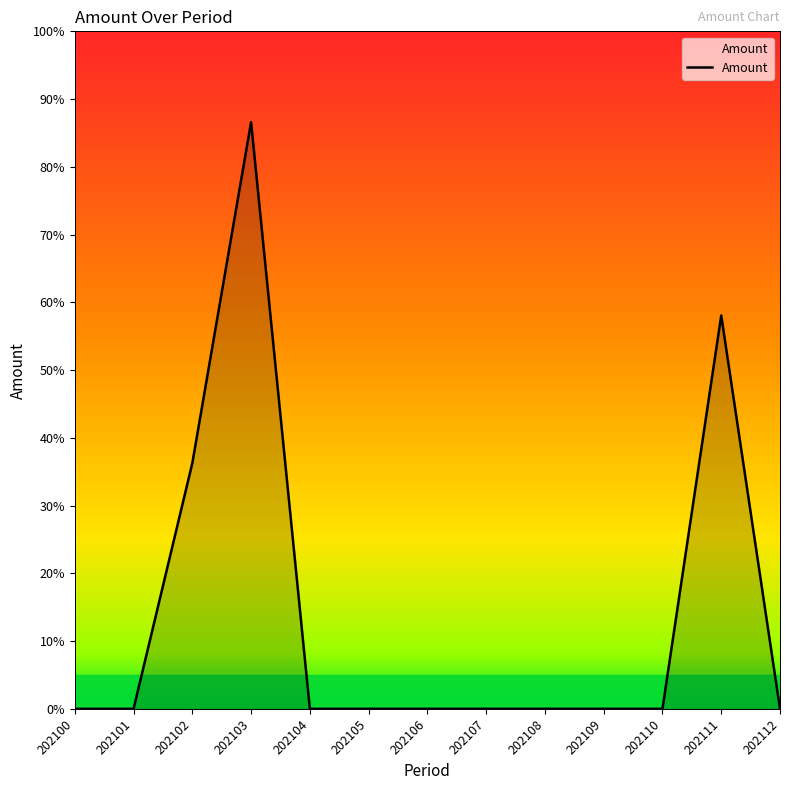

True or false: the data has more than 2 interior local peaks.

False